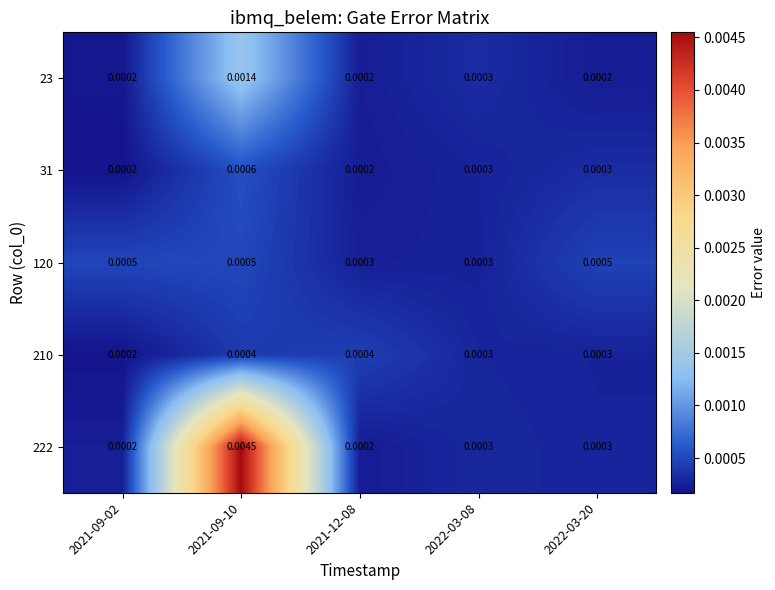

Is the value of 120 at 2021-09-10 greater than the value of 222 at 2021-12-08?

Yes